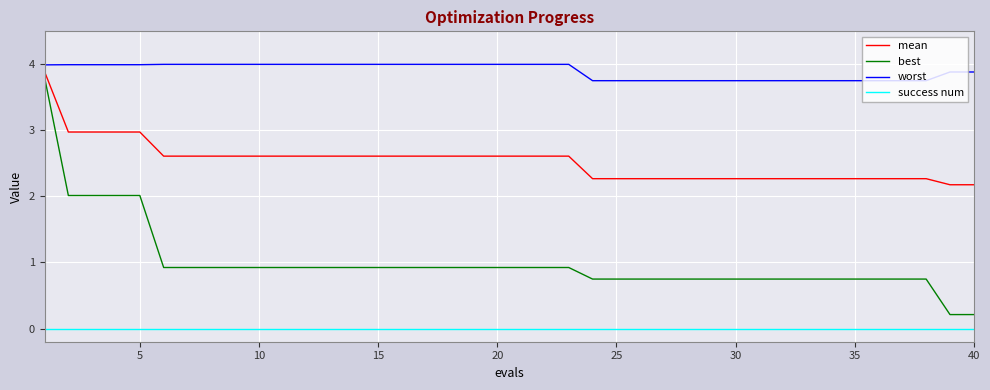

True or false: mean and success num intersect in this chart.

False